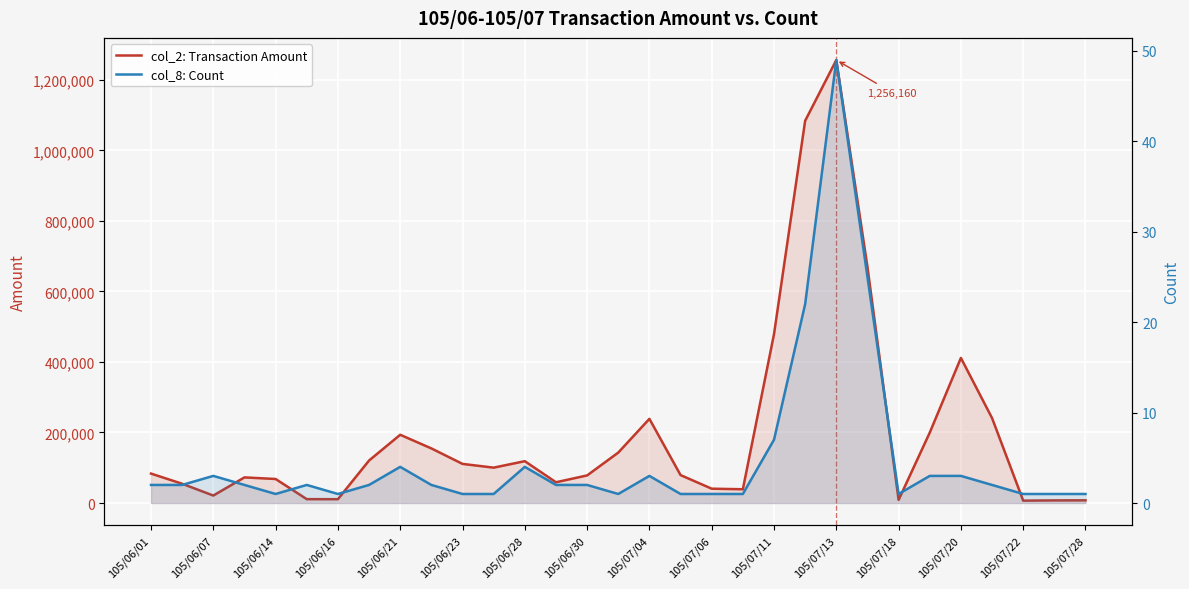

In col_2: Transaction Amount, how many points are lower than both neighbors (excluding endpoints)?

7